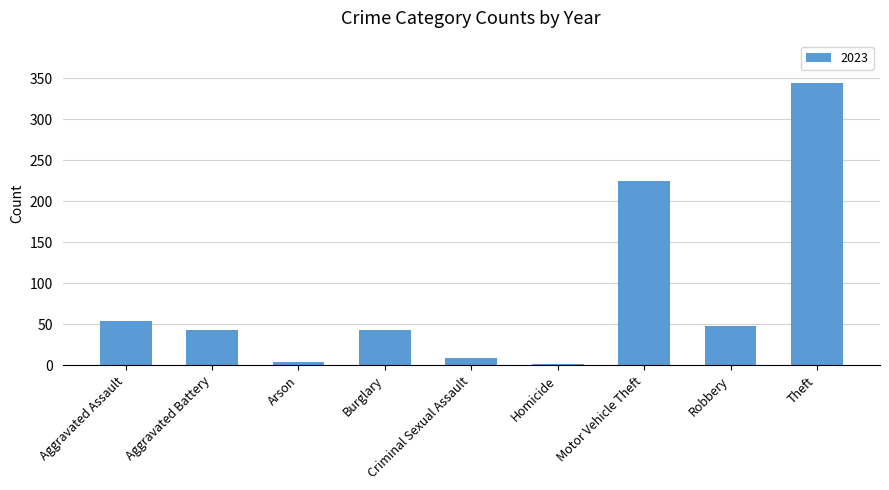

What is the average value?

86